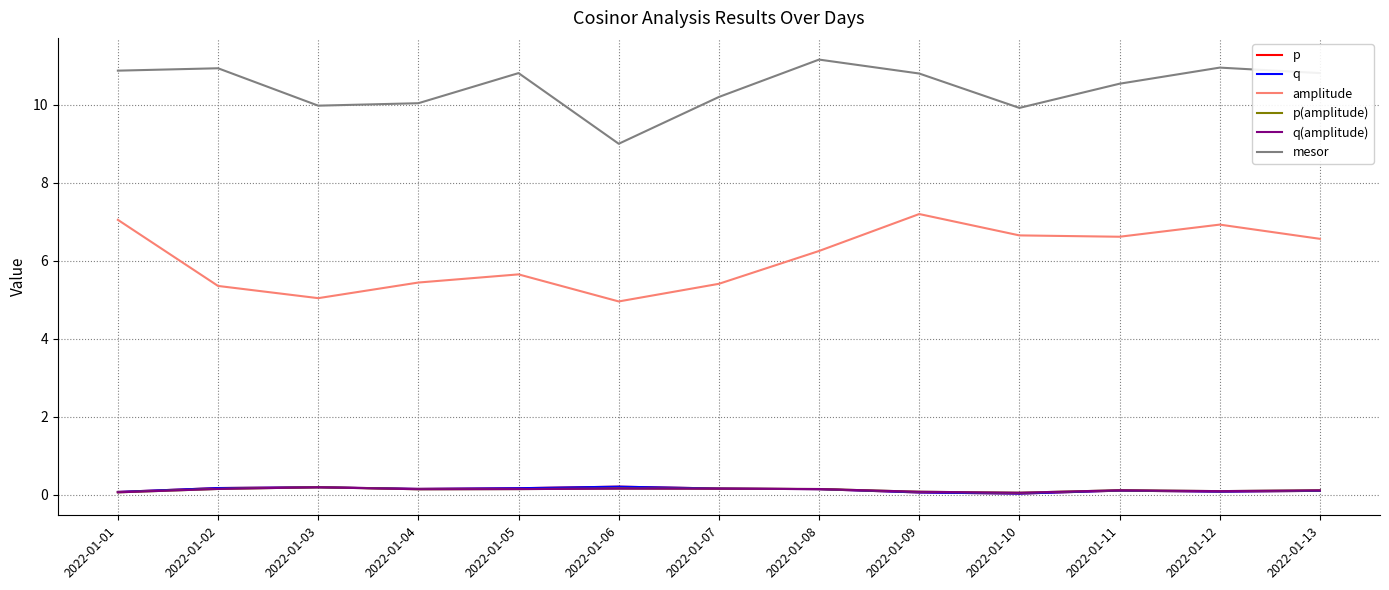

What is the sum of the p values at 2022-01-08 and 2022-01-09?

0.2